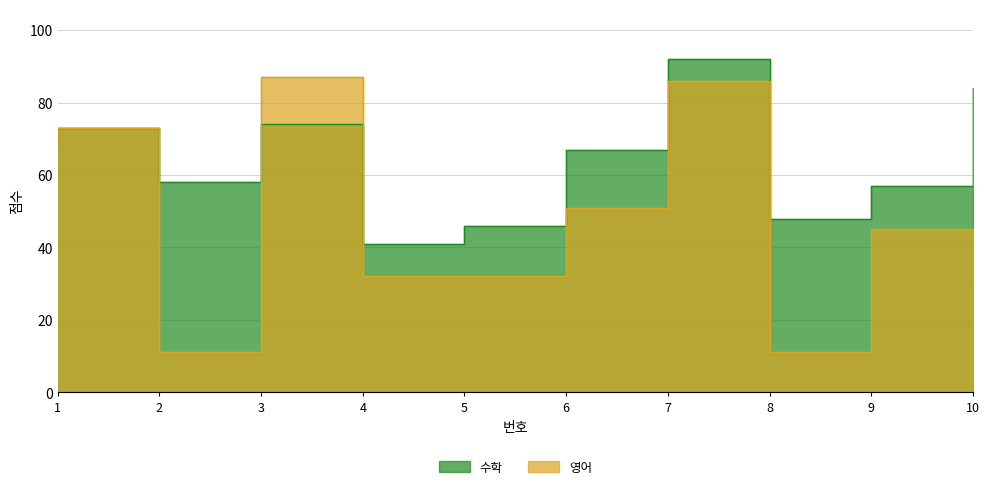

What is the difference between the maximum and minimum values in the 영어 series?

76